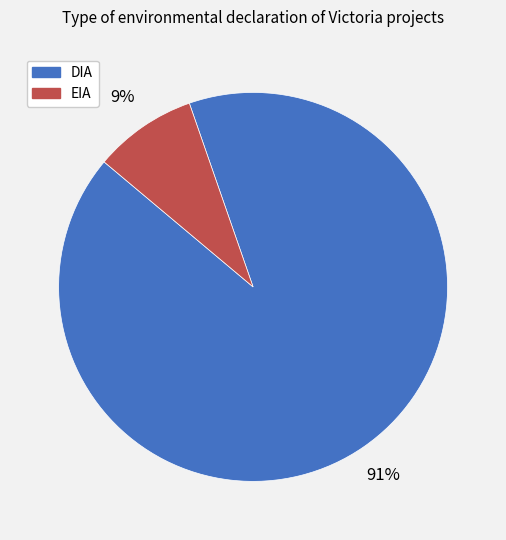

To the nearest percent, what portion does DIA represent?

91%